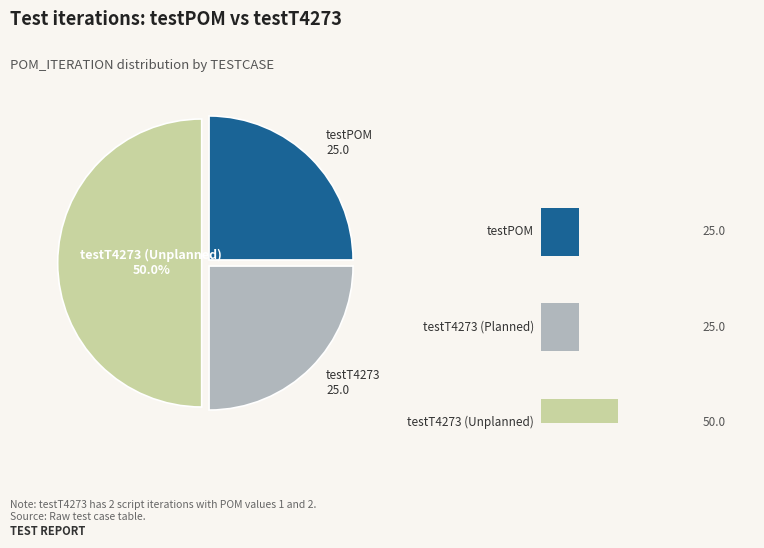

How much of the chart is everything except testT4273 (Planned)?

75.0%